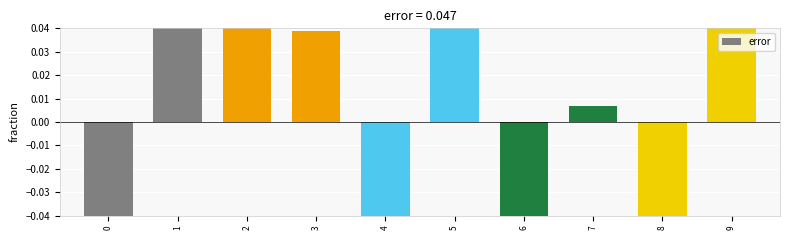

Reading left to right, transcribe all the data shown in this chart.

-0.0	0.1	0.1	0.0	-0.0	0.1	-0.1	0.0	-0.1	0.1